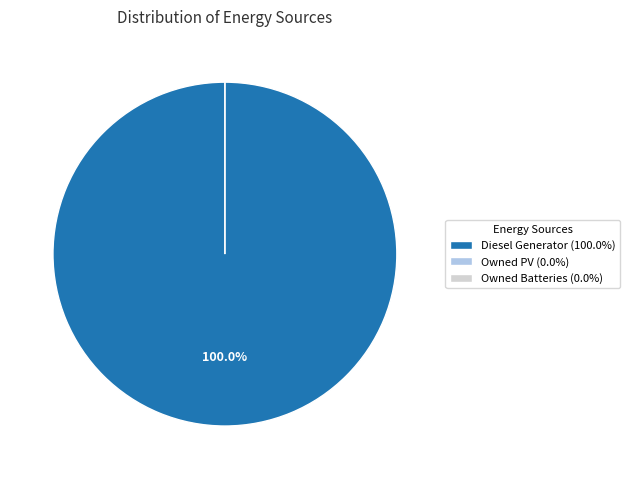

How many slices are in this pie chart?

3